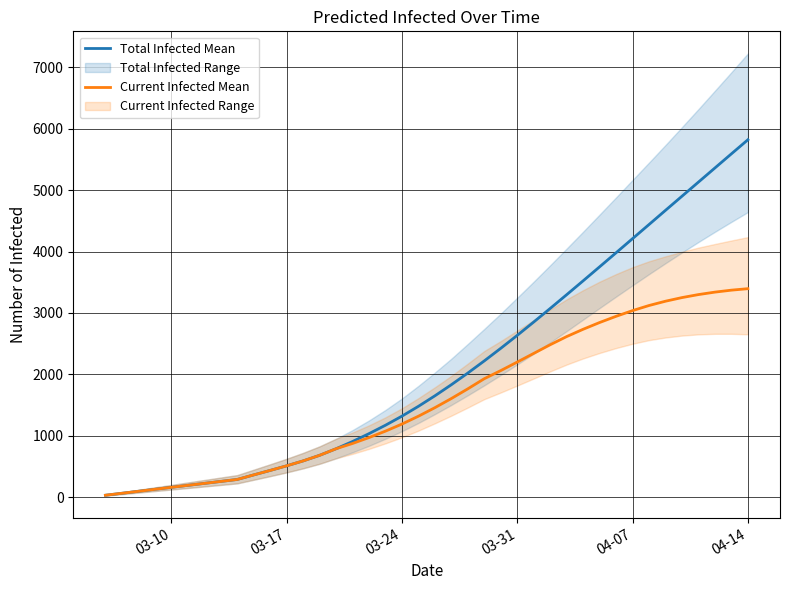

True or false: Total Infected Mean and Current Infected Mean intersect in this chart.

False